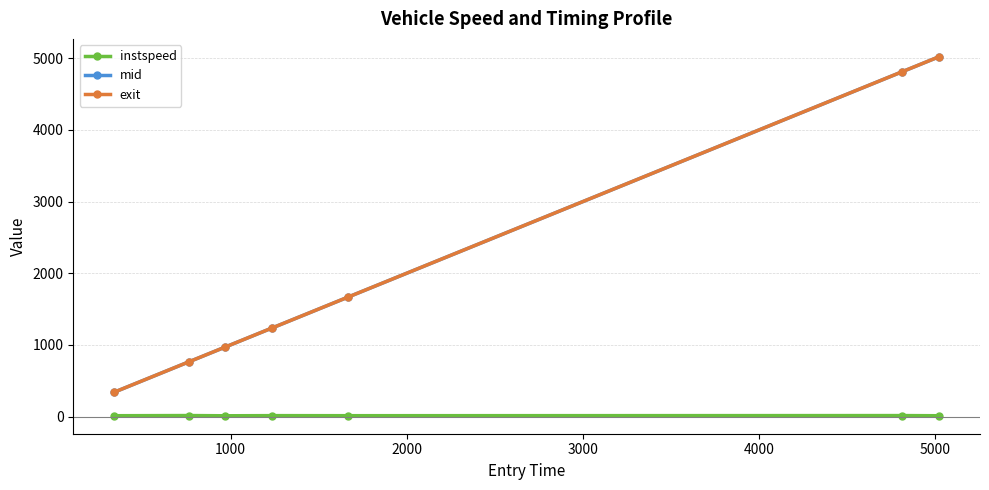

What is the value of the exit point at the 2nd from the left?

765.6